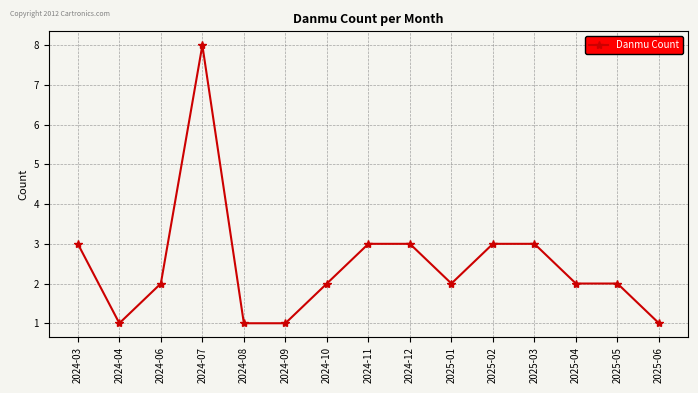

True or false: there are more than 0 points higher than both neighbors.

True